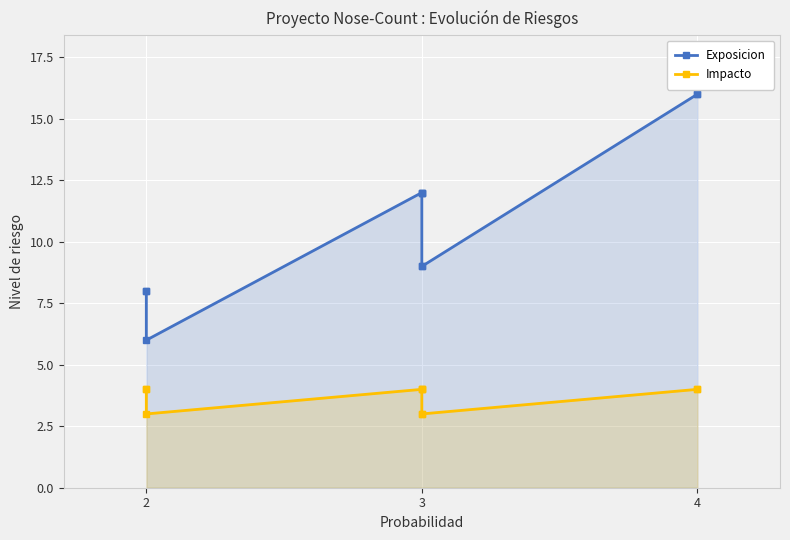

What is the value of the Impacto point at the 10th from the left?

4